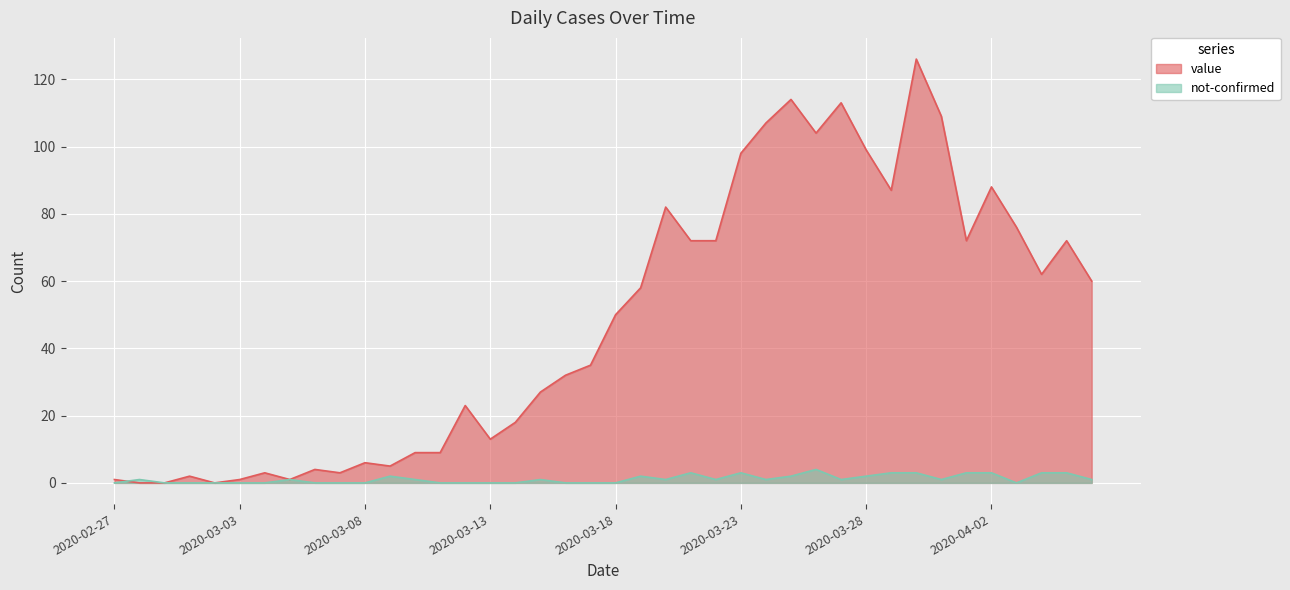

What position from the left is 2020-03-31?

34